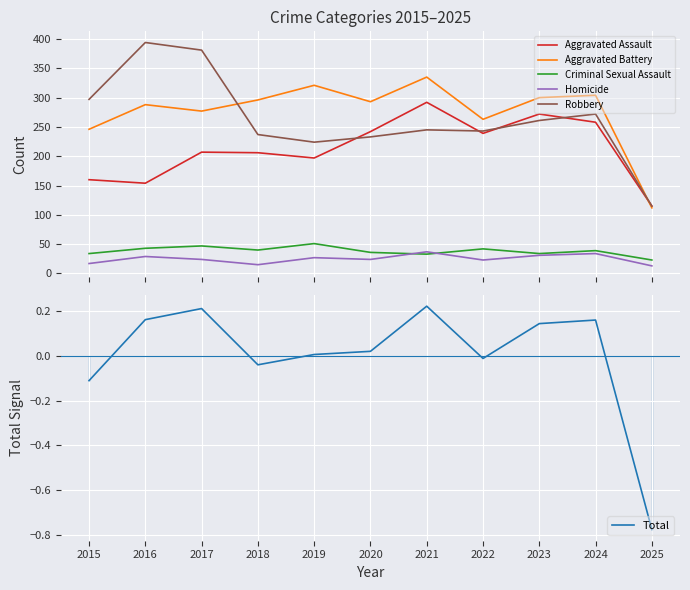

Is the value of Homicide at 2023 greater than the value of Total at 2017?

Yes